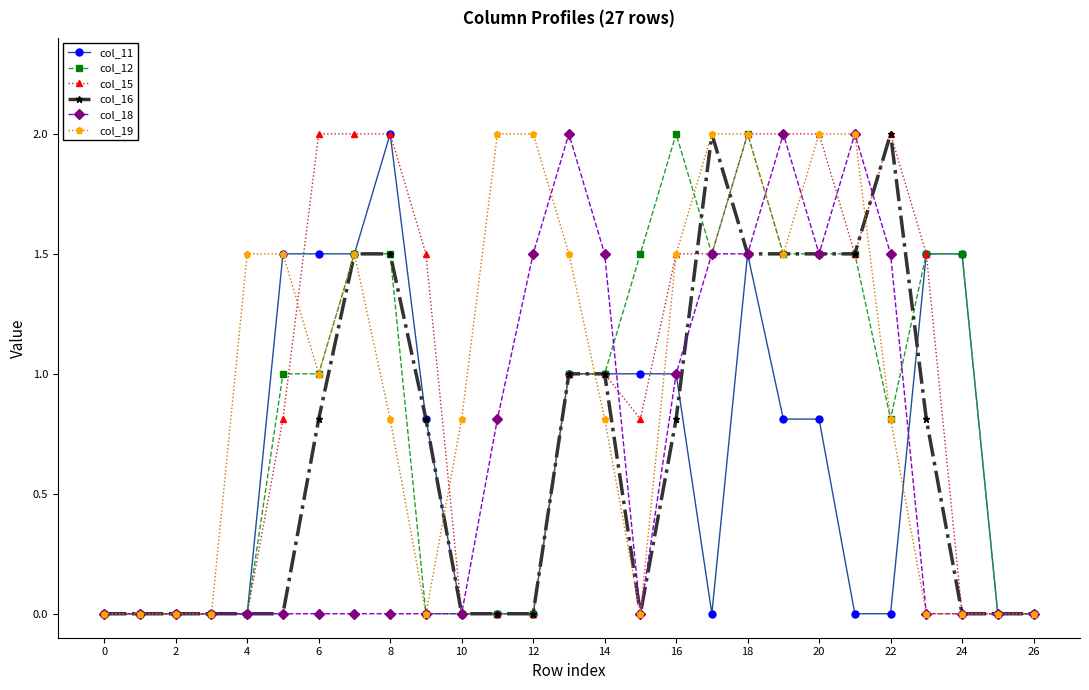

At how many categories does at least one series exceed 1?

20